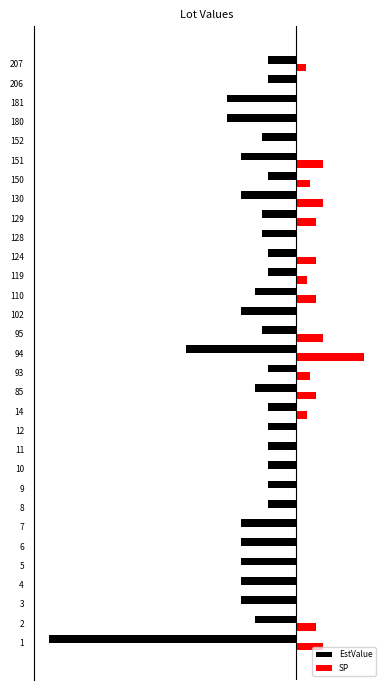

What are all the series names shown in the legend?

EstValue, SP